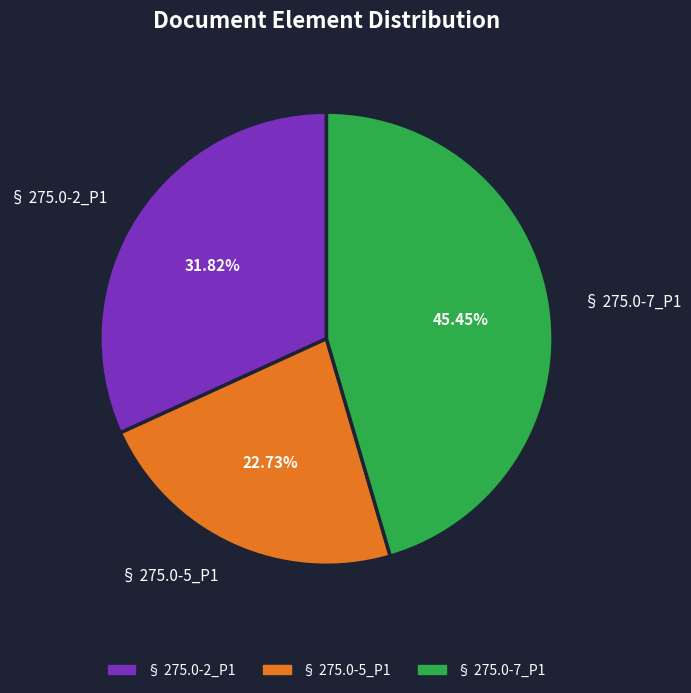

Which category has the biggest portion of the pie?

§ 275.0-7_P1